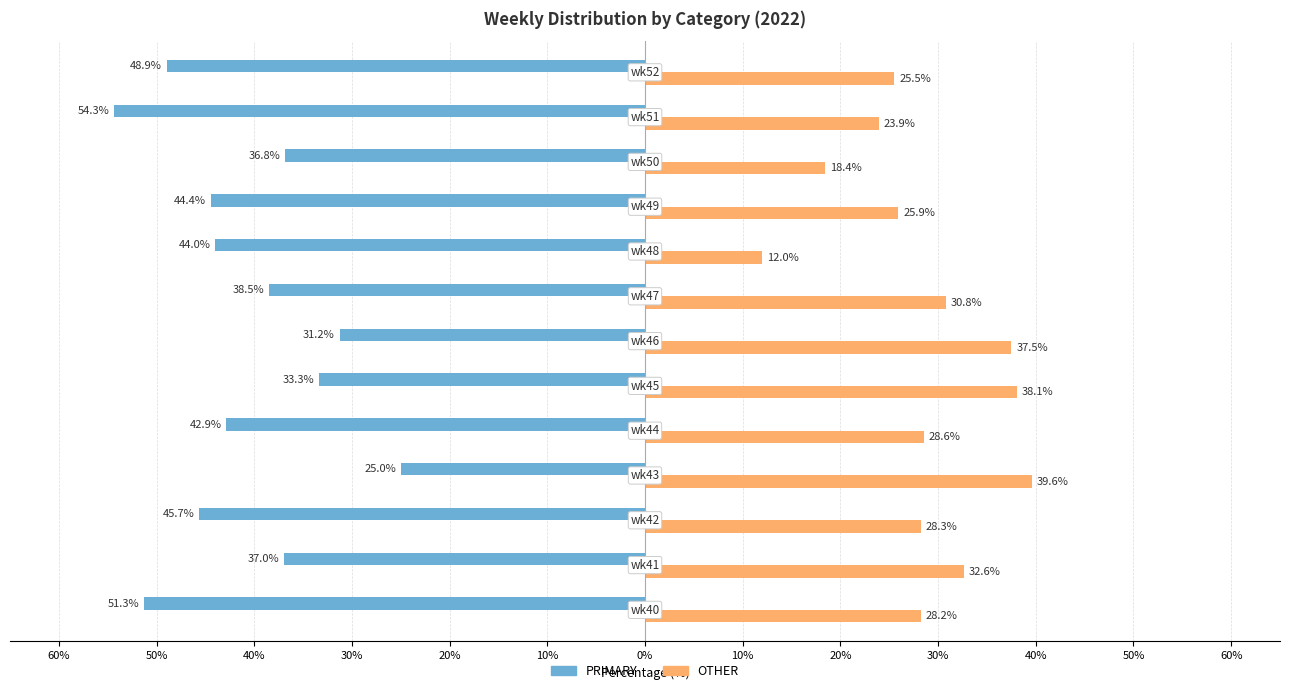

What are all the series names shown in the legend?

PRIMARY, OTHER